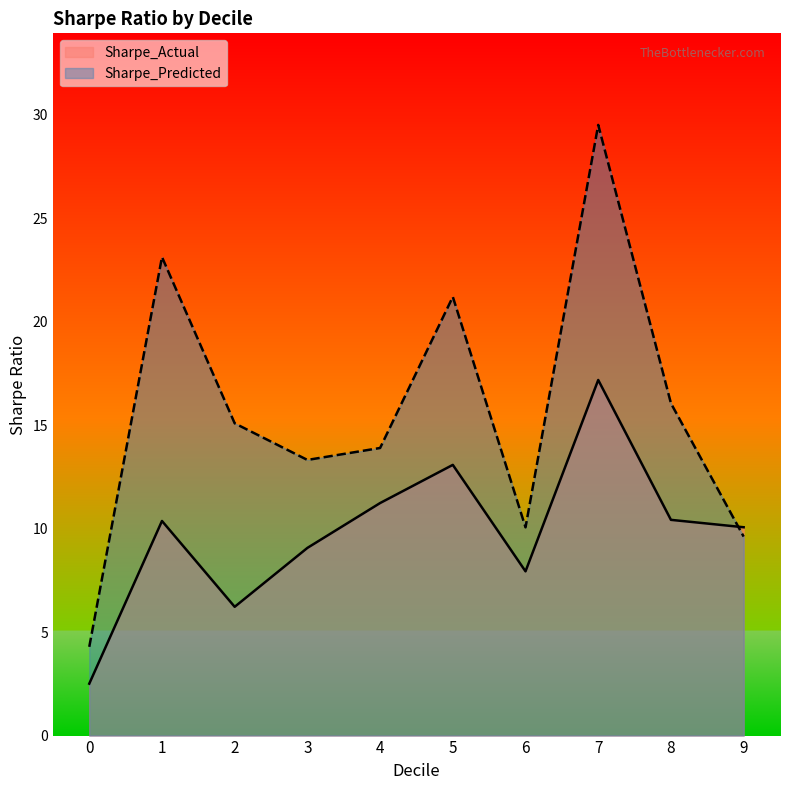

What is the lowest value of the Sharpe_Actual series?

2.5